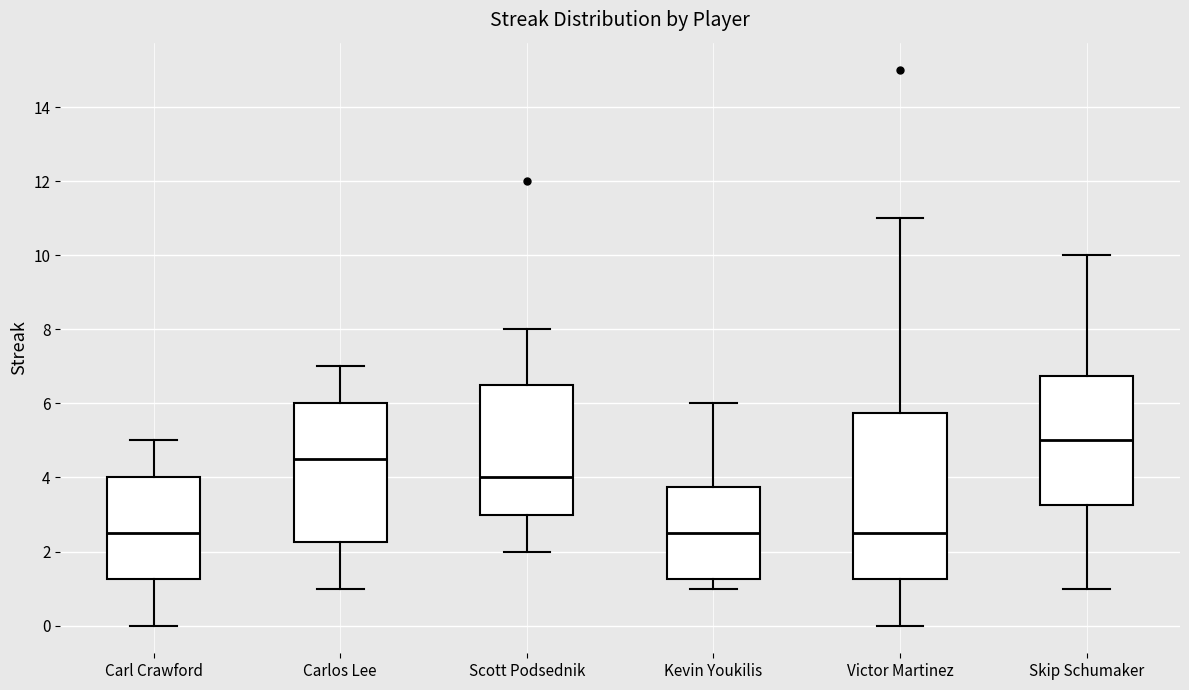

Where does the upper whisker of the box for Victor Martinez end on the y-axis? The values are not printed on the chart, so give them approximately, as read against the axis.

11.0